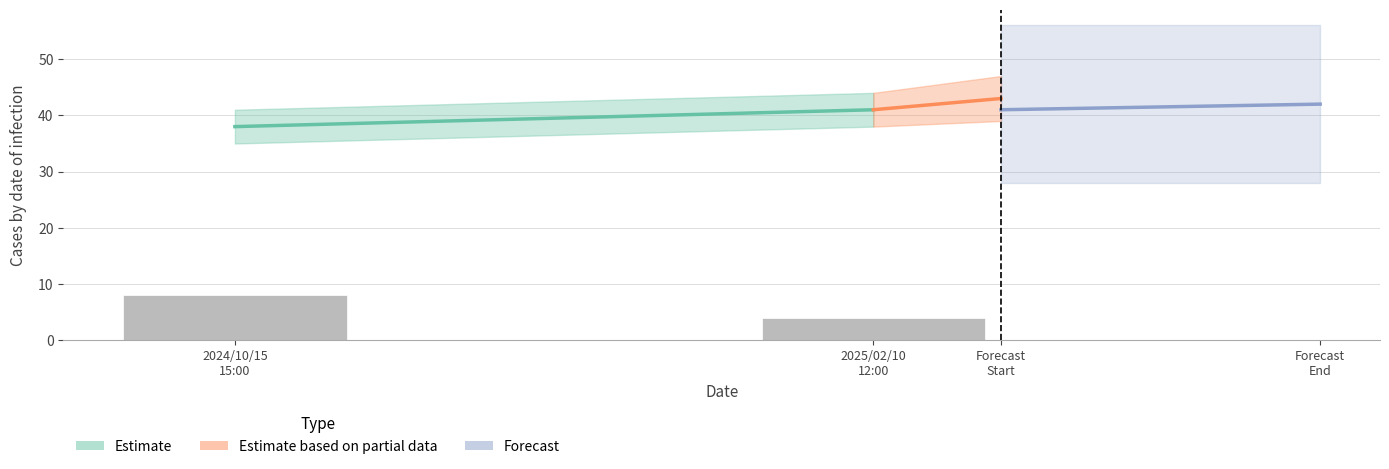

What is the sum of the values at 2024/10/15
15:00 and 2025/02/10
12:00?

12